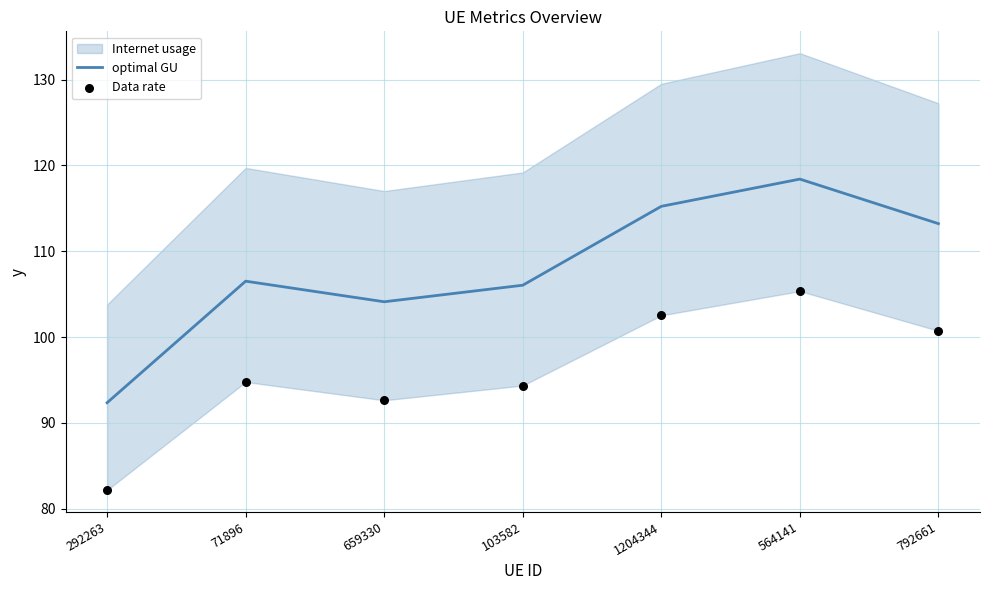

What is the highest value of the optimal GU series?

118.4